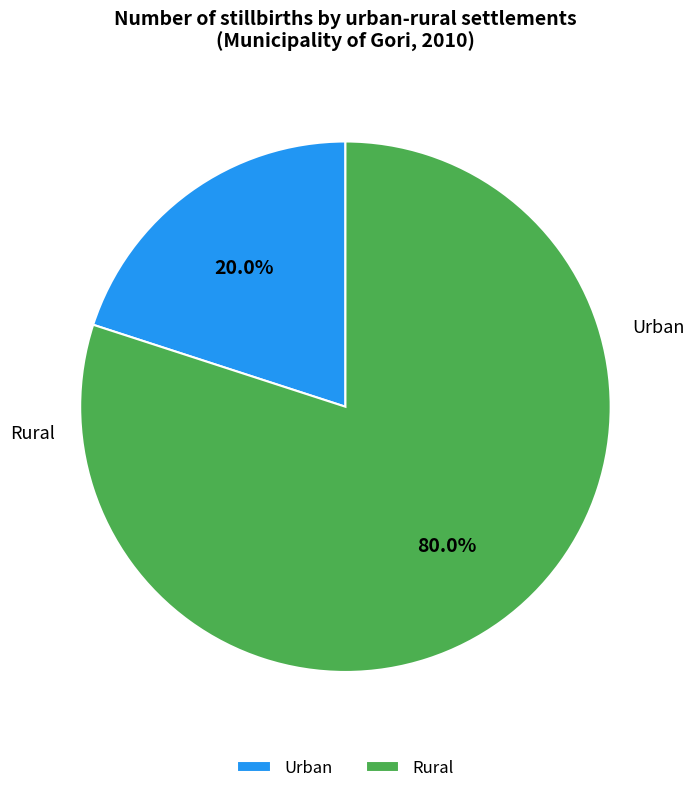

What is the ratio of the value at Rural to the value at Urban?

4.0